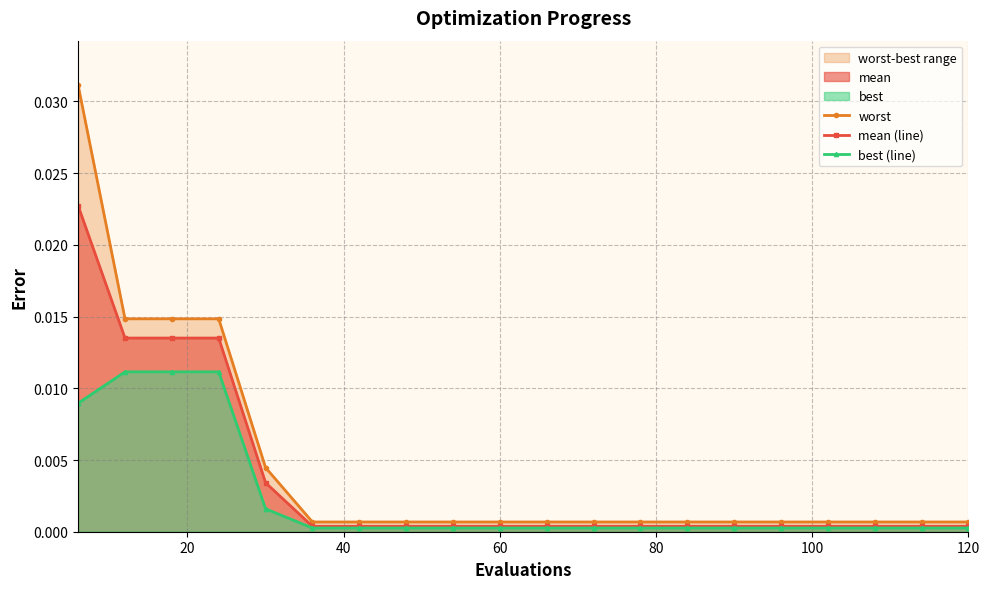

True or false: best (line) has more than 1 points higher than both neighbors.

False